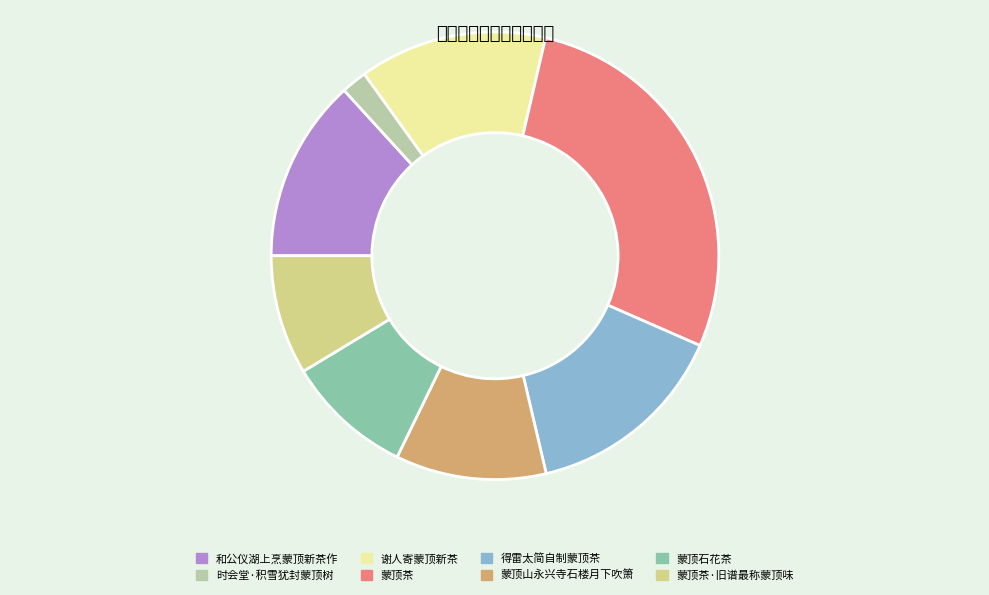

Which has a higher value, 得雷太简自制蒙顶茶 or 蒙顶茶·旧谱最称蒙顶味?

得雷太简自制蒙顶茶